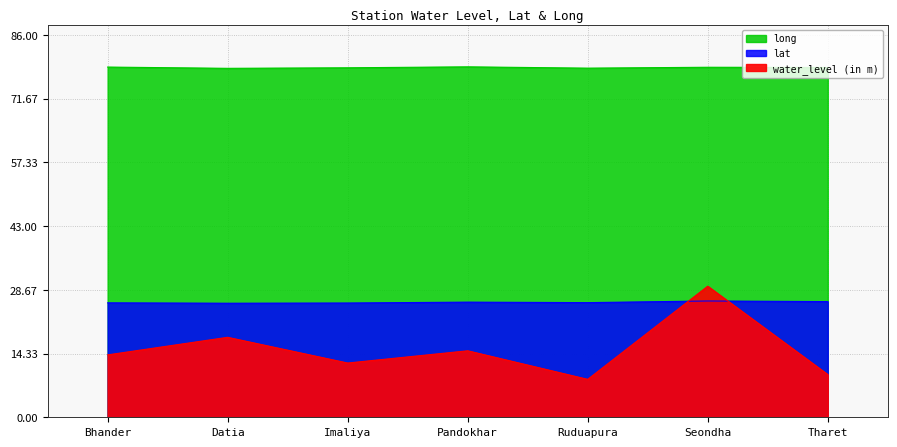

What are all the series names shown in the legend?

water_level (in m), lat, long